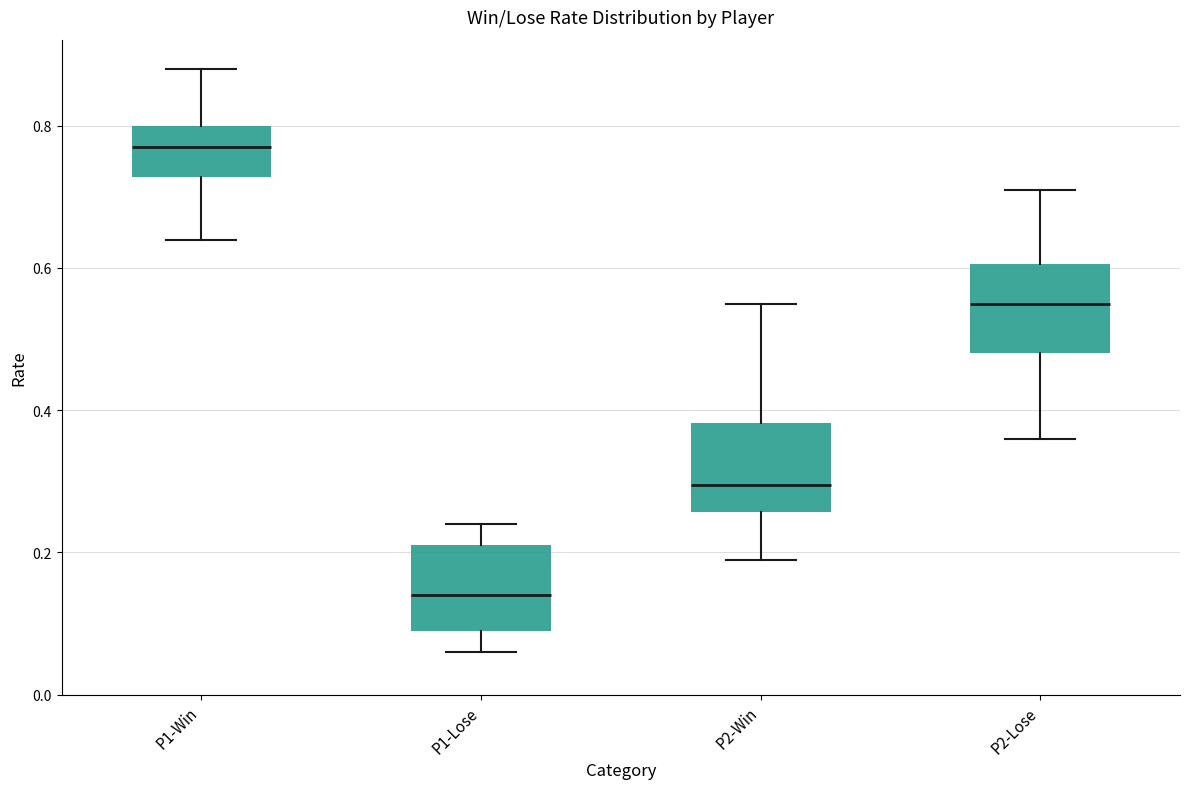

Which box has the highest median line?

P1-Win